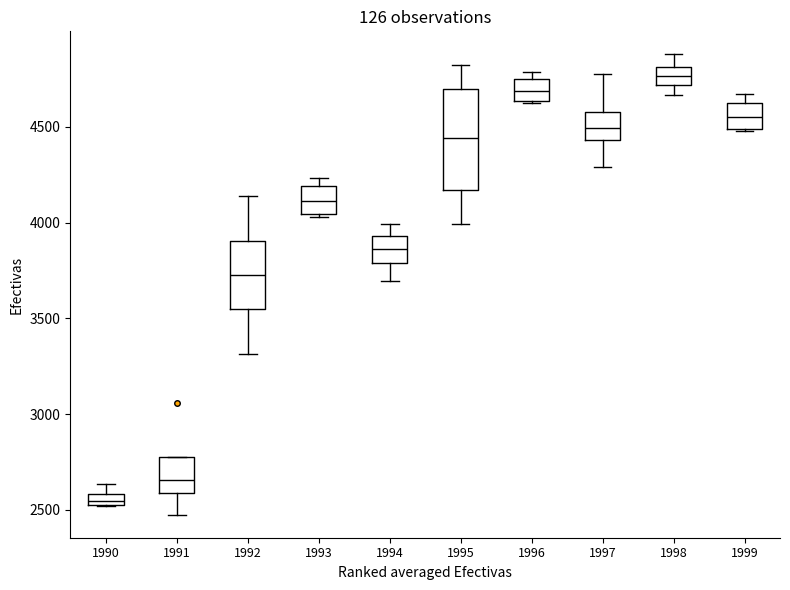

Which box's median line is the highest?

1998